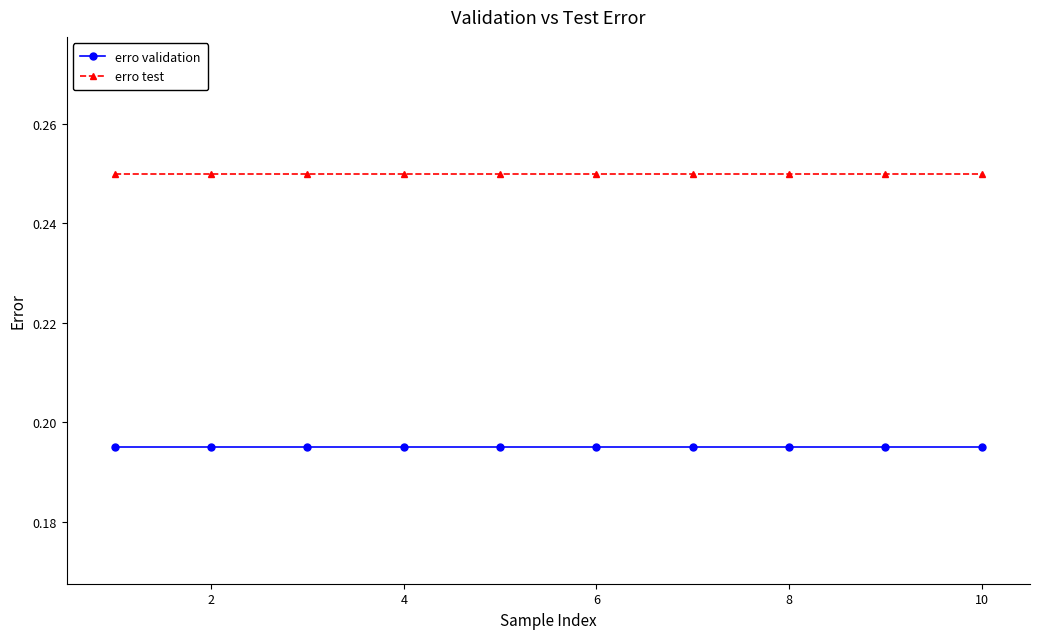

List the series in order of their overall mean, lowest first.

erro validation, erro test